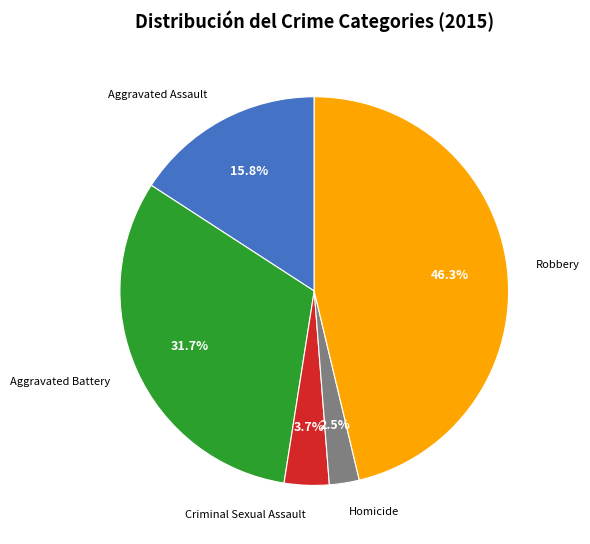

Is there any slice that represents more than half of the pie?

No